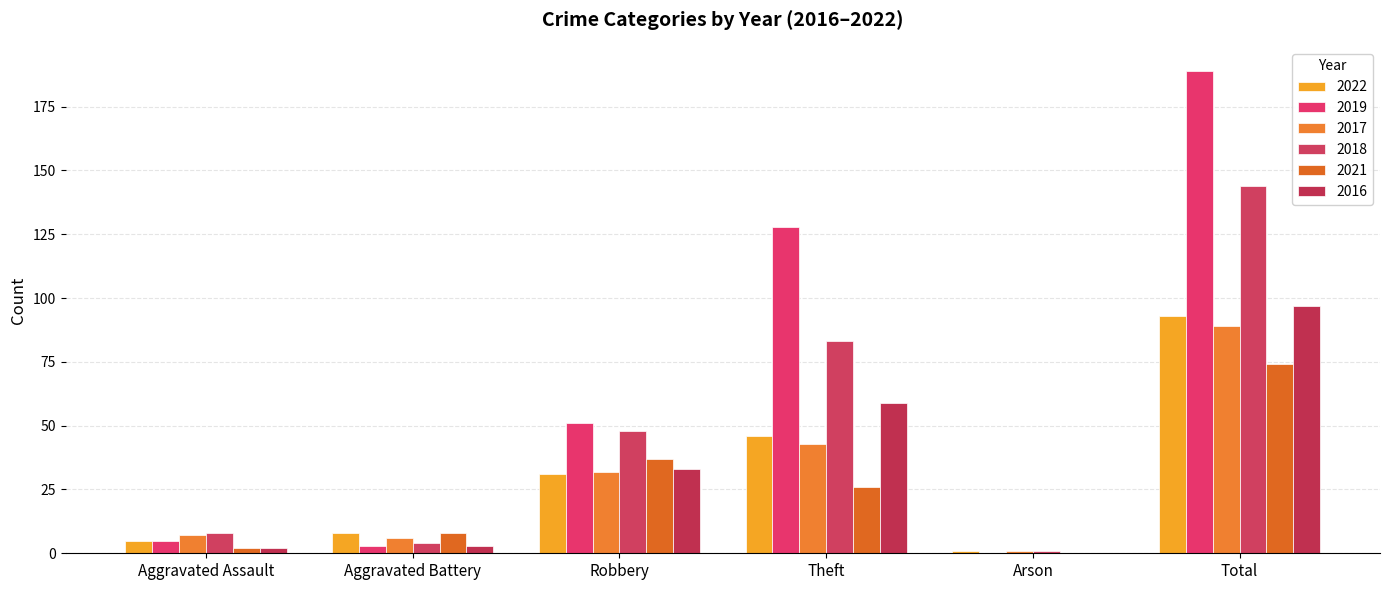

How many groups of bars are there?

6